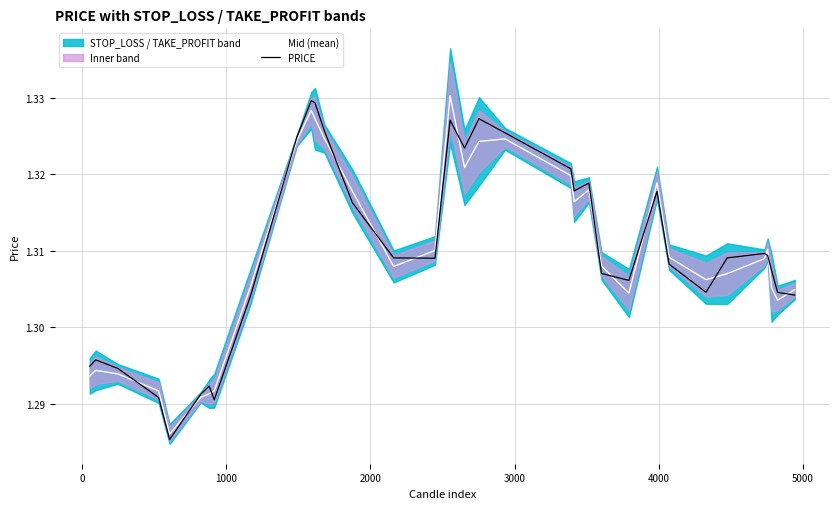

The PRICE series shows 1.3 at 5000. True or false?

True